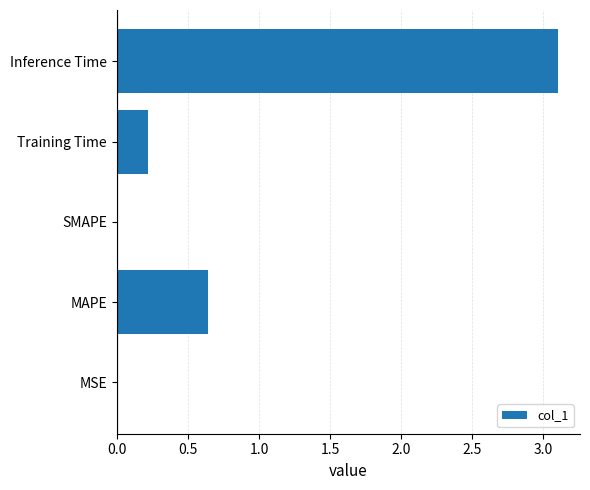

What is the greatest value displayed?

3.1